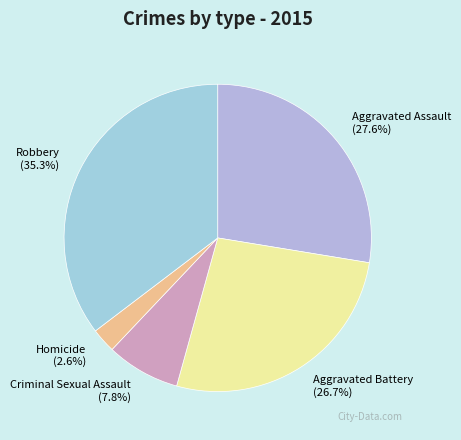

Do Homicide and Criminal Sexual Assault together represent more than half of the pie?

No